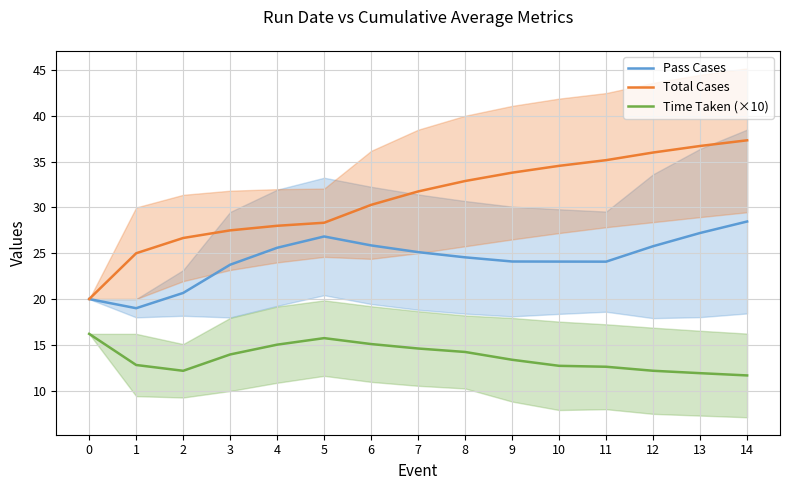

How many data points in Time Taken (×10) are above 13?

8